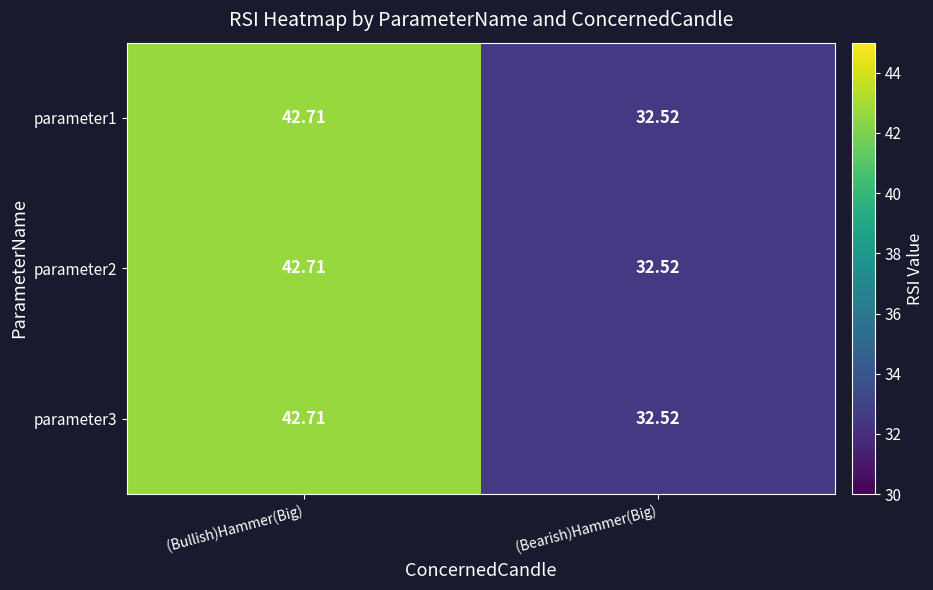

Where does the parameter1 series first go above 42?

 (Bullish)Hammer(Big)